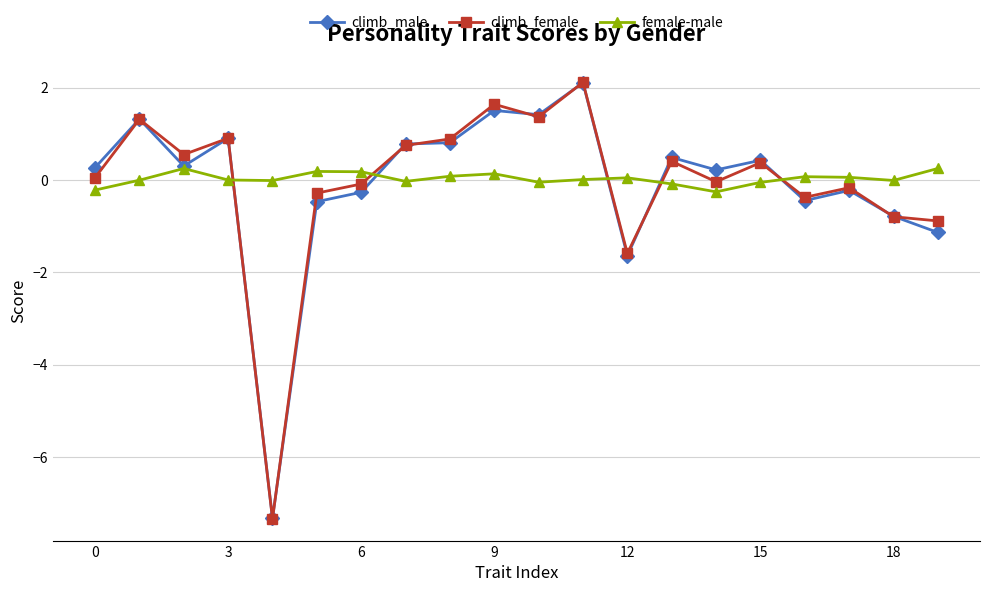

What is the maximum value for climb_male?

2.1